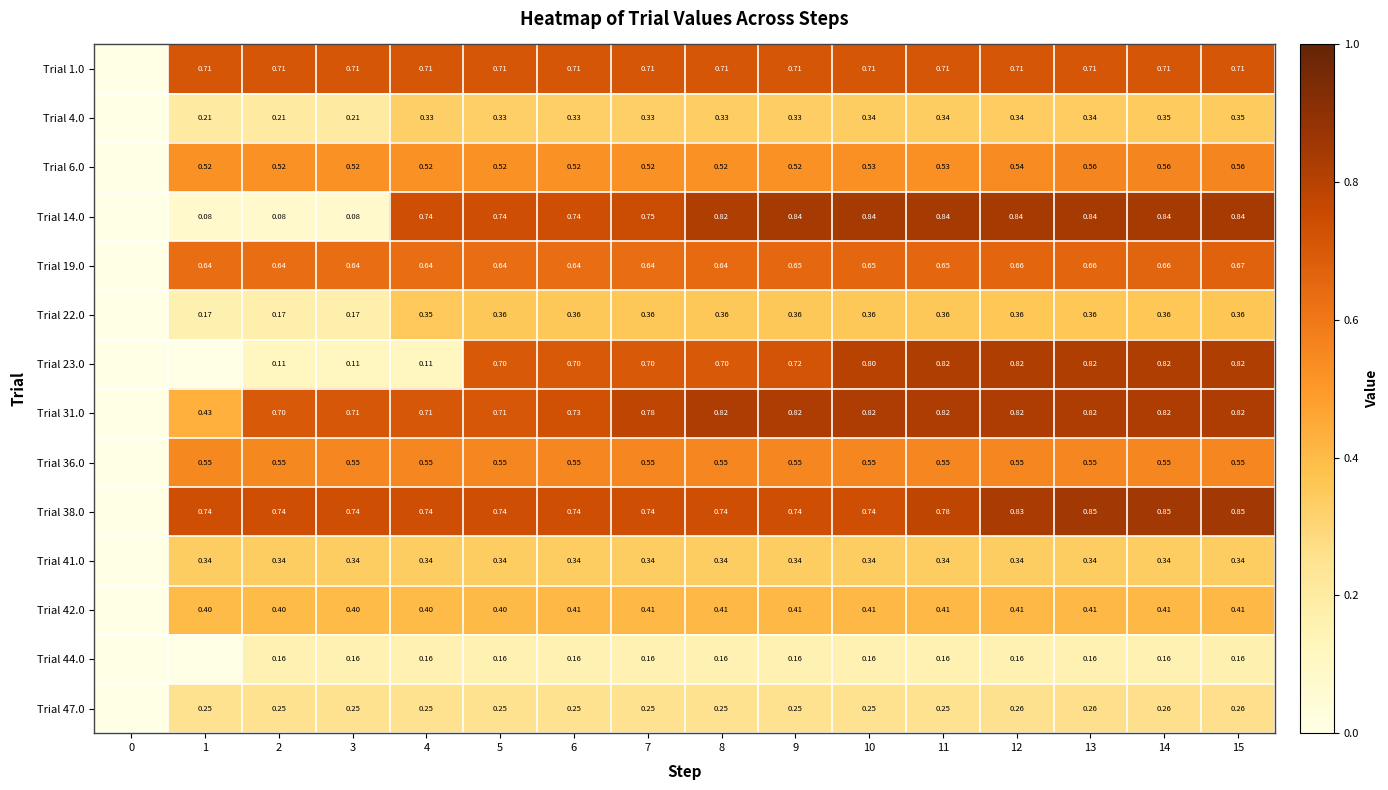

True or false: row_3 has a value of 1.3 at 8.

False